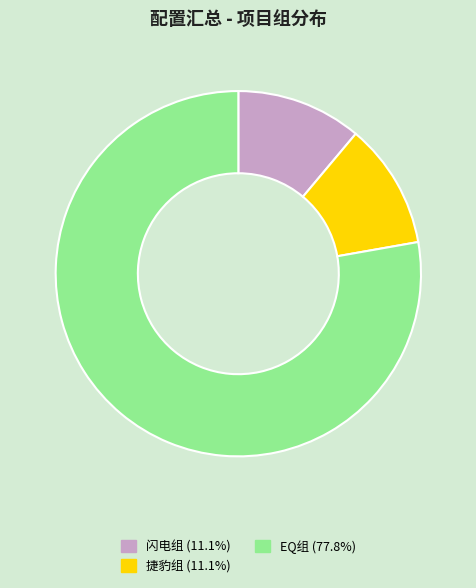

Which slice is the largest?

EQ组